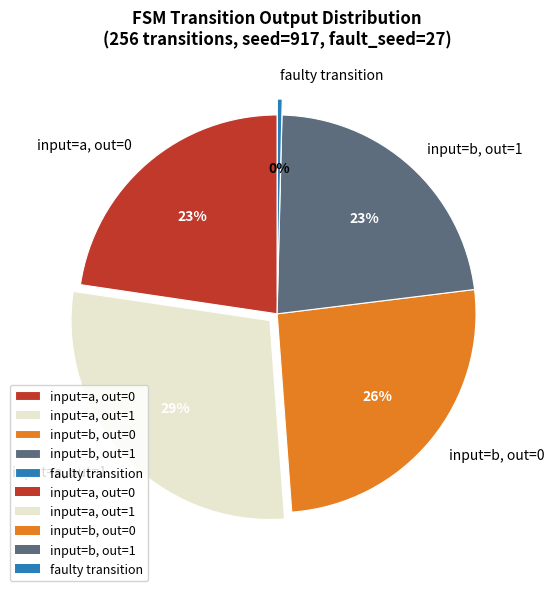

Which category has the smallest portion of the pie?

faulty transition